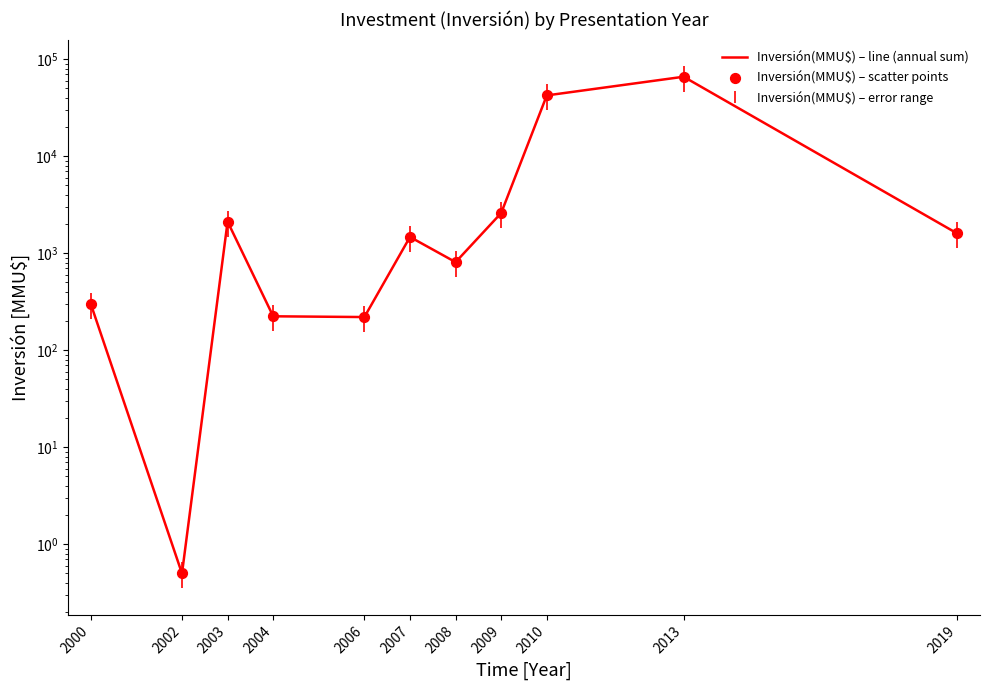

Which series has the largest Y range (max minus min)?

Inversión(MMU$) – line (annual sum)